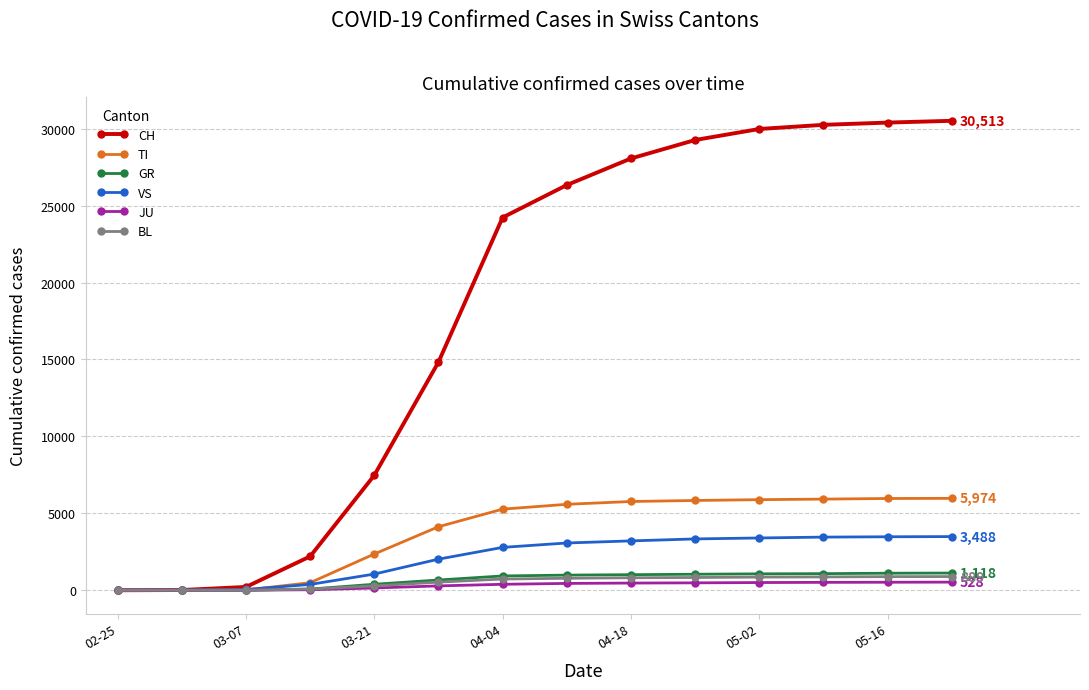

Which series has the largest range (max minus min)?

CH